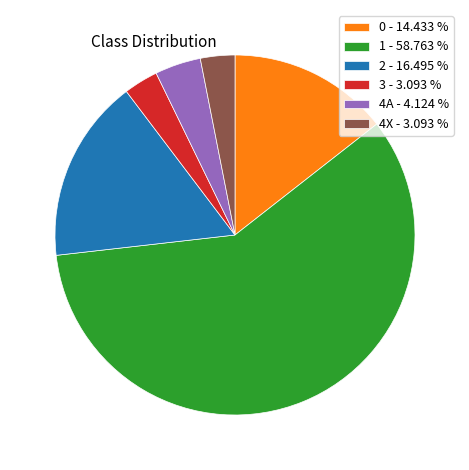

Combined, do 3 - 3.093 % and 1 - 58.763 % account for over 50%?

Yes